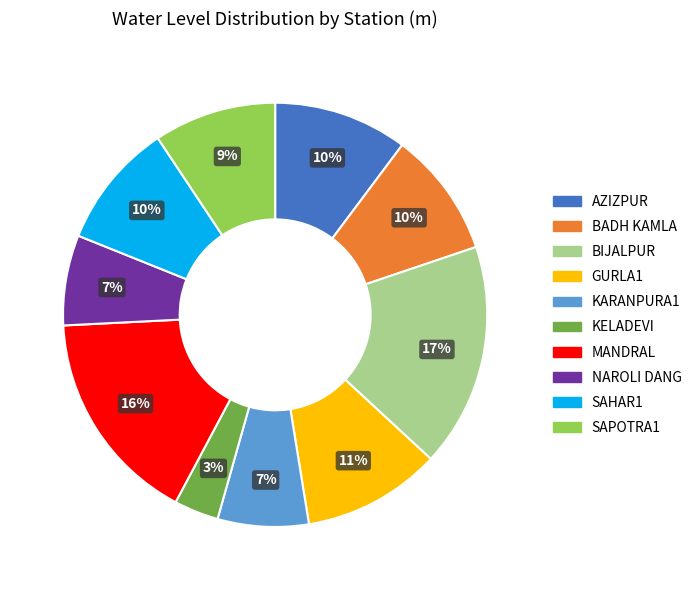

True or false: BADH KAMLA accounts for 22% of the total.

False